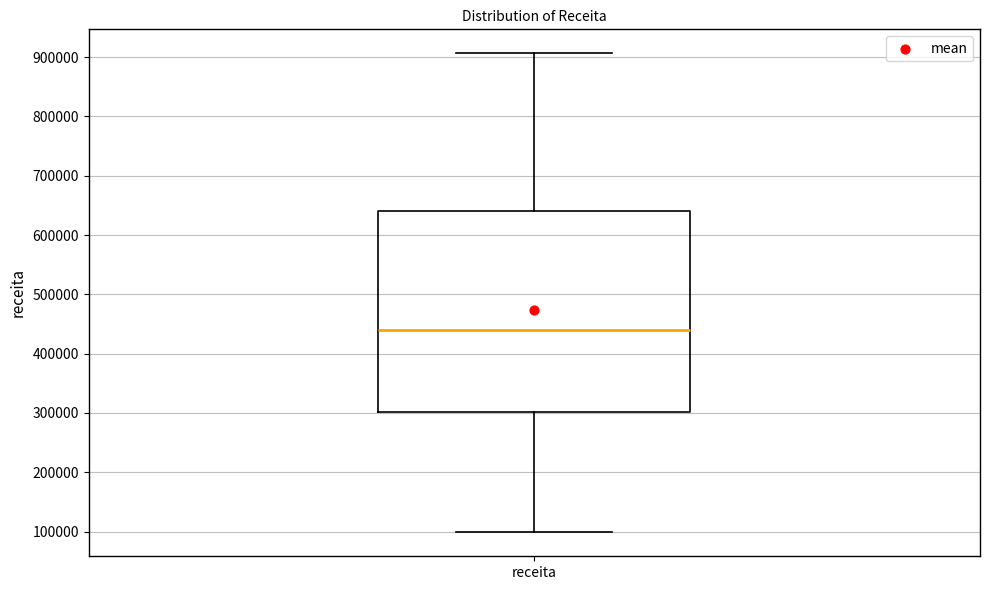

Transcribe this box plot: give where the median line is, the range the box spans, and where the two whiskers end, as read against the y-axis. The values are not printed on the chart, so give them approximately, as read against the axis.

median 440000, box 300000 to 640000, whiskers 100000 to 910000